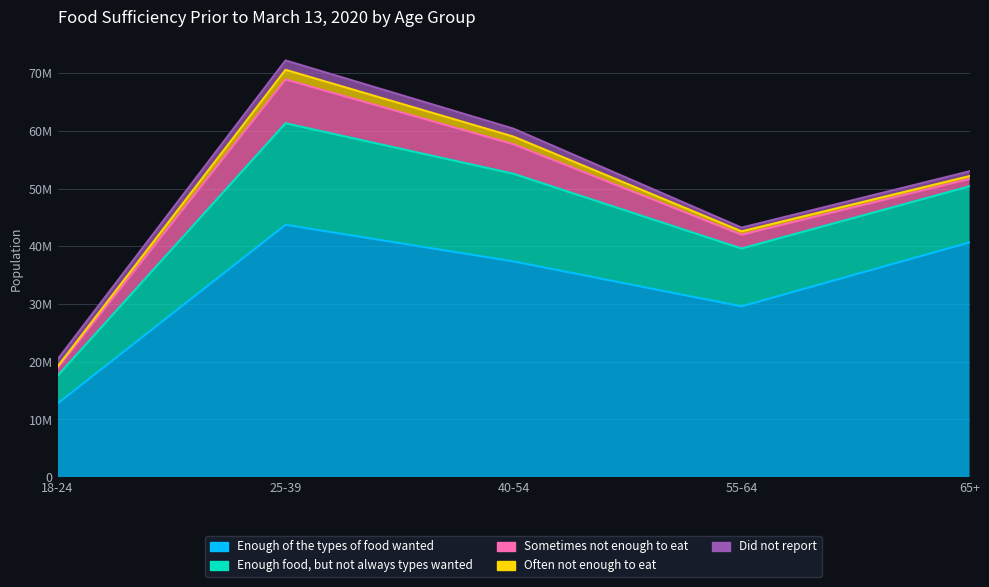

Reading left to right, what are all the values shown in this chart?

Enough of the types of food wanted: 12770092	43725711	37378477	29594482	40675759
Enough food, but not always types wanted: 4788688	17581367	15176876	10012711	9711121
Sometimes not enough to eat: 1361418	7588263	5115336	2402391	1284031
Often not enough to eat: 244239	1667889	1316214	577398	485452
Did not report: 1236351	1622325	1377817	645525	830983